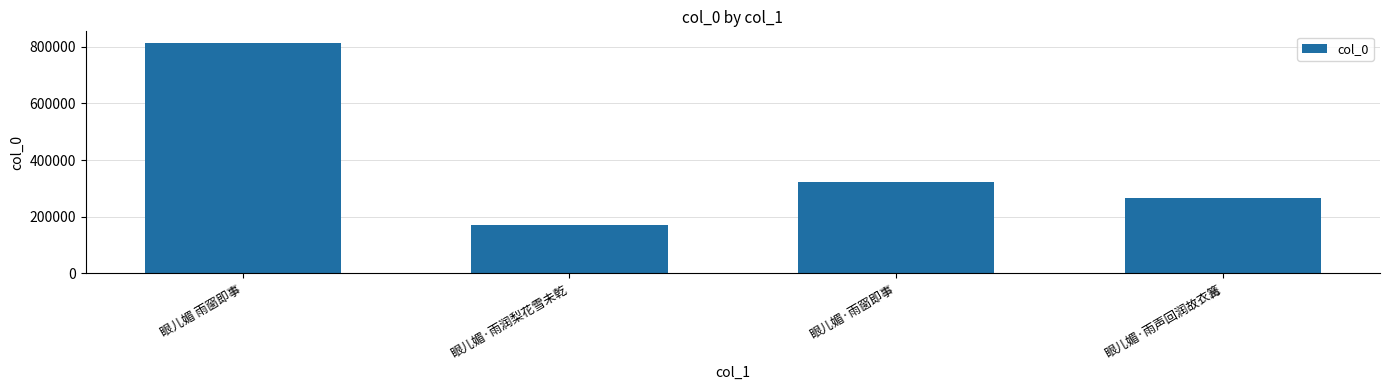

Rank the categories by value from lowest to highest.

眼儿媚·雨润梨花雪未乾, 眼儿媚·雨声回润故衣篝, 眼儿媚·雨窗即事, 眼儿媚 雨窗即事